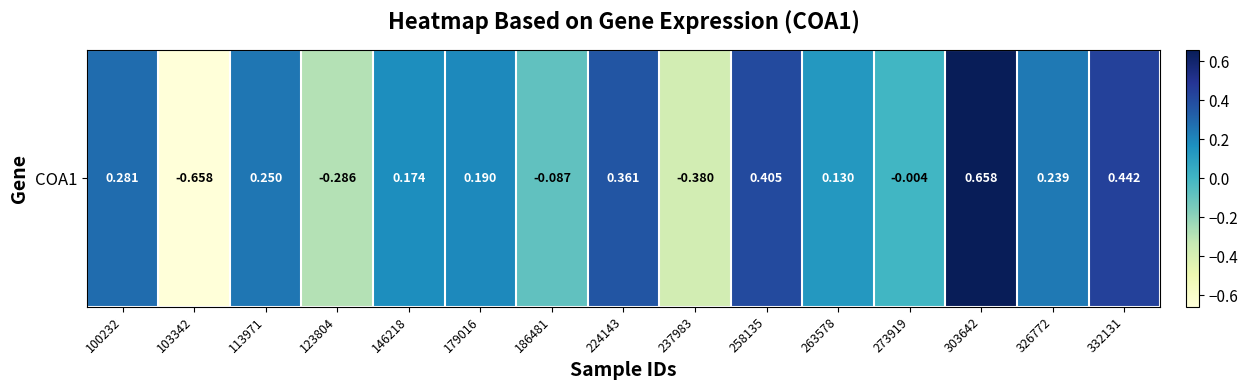

How many data points are less than 0?

5